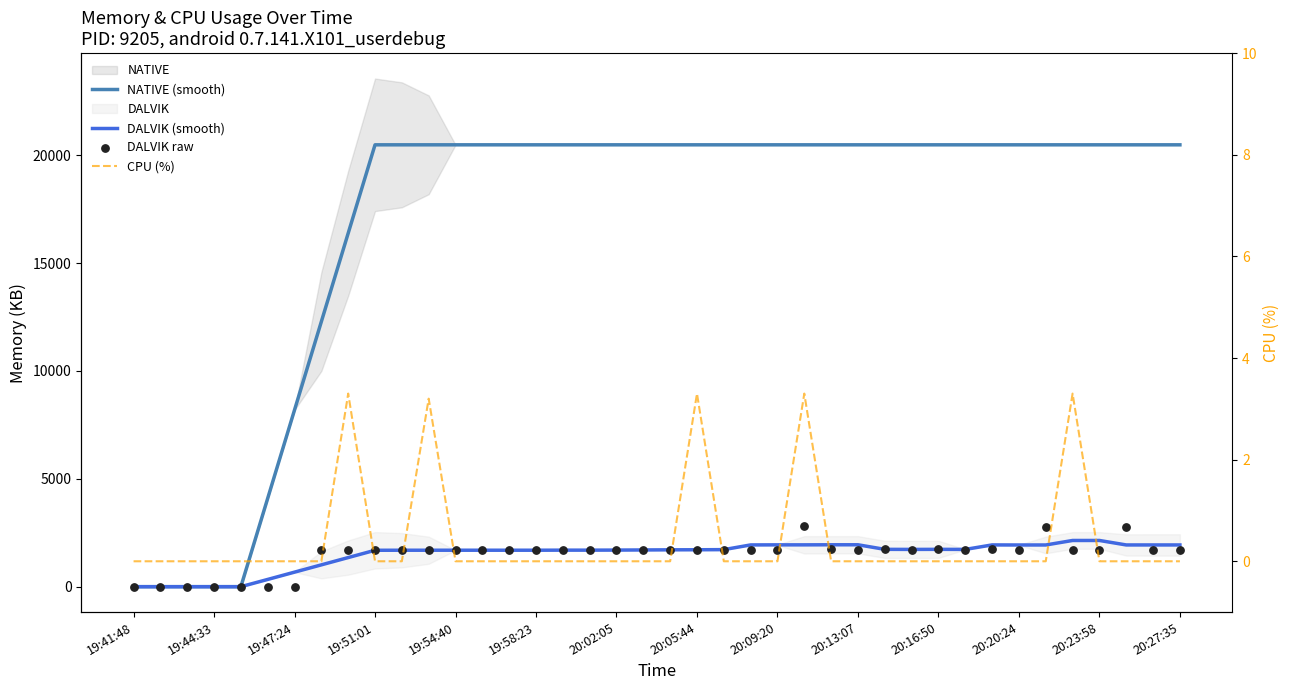

What are all the series names shown in the legend?

NATIVE (smooth), DALVIK (smooth), DALVIK raw, CPU (%)